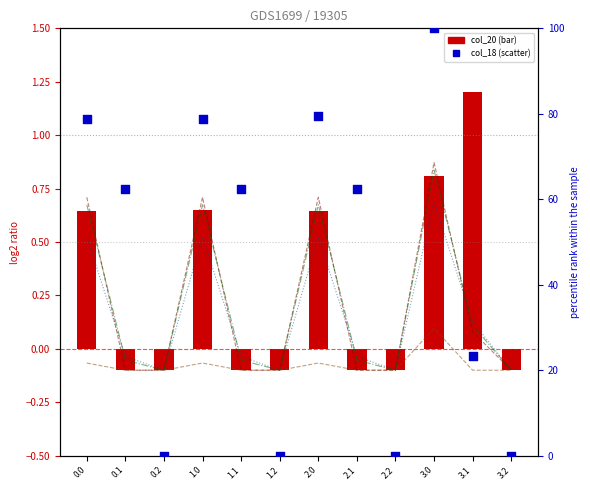

Which series reaches the minimum Y coordinate?

col_19